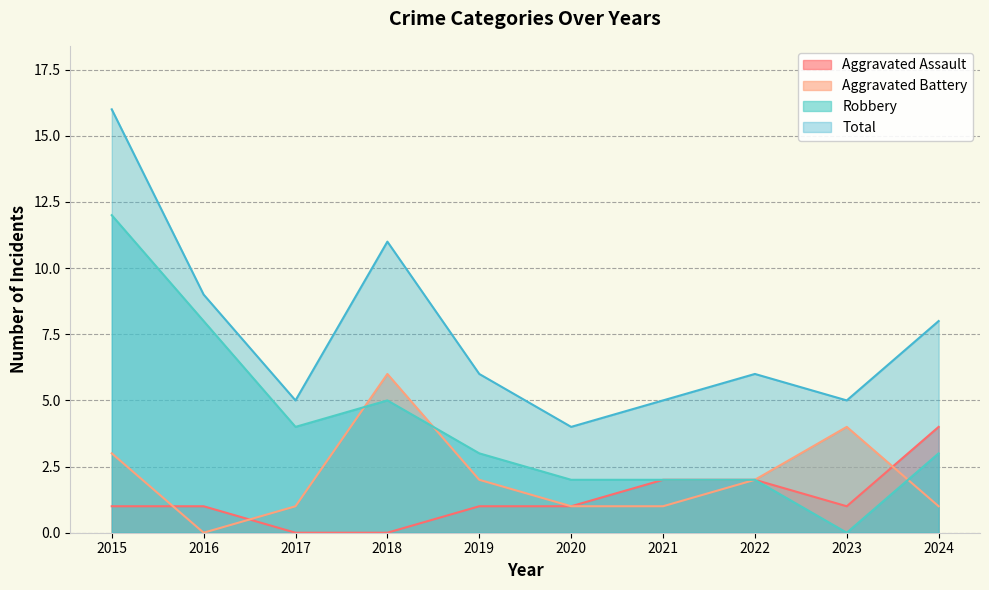

Which series has the largest range (max minus min)?

Robbery